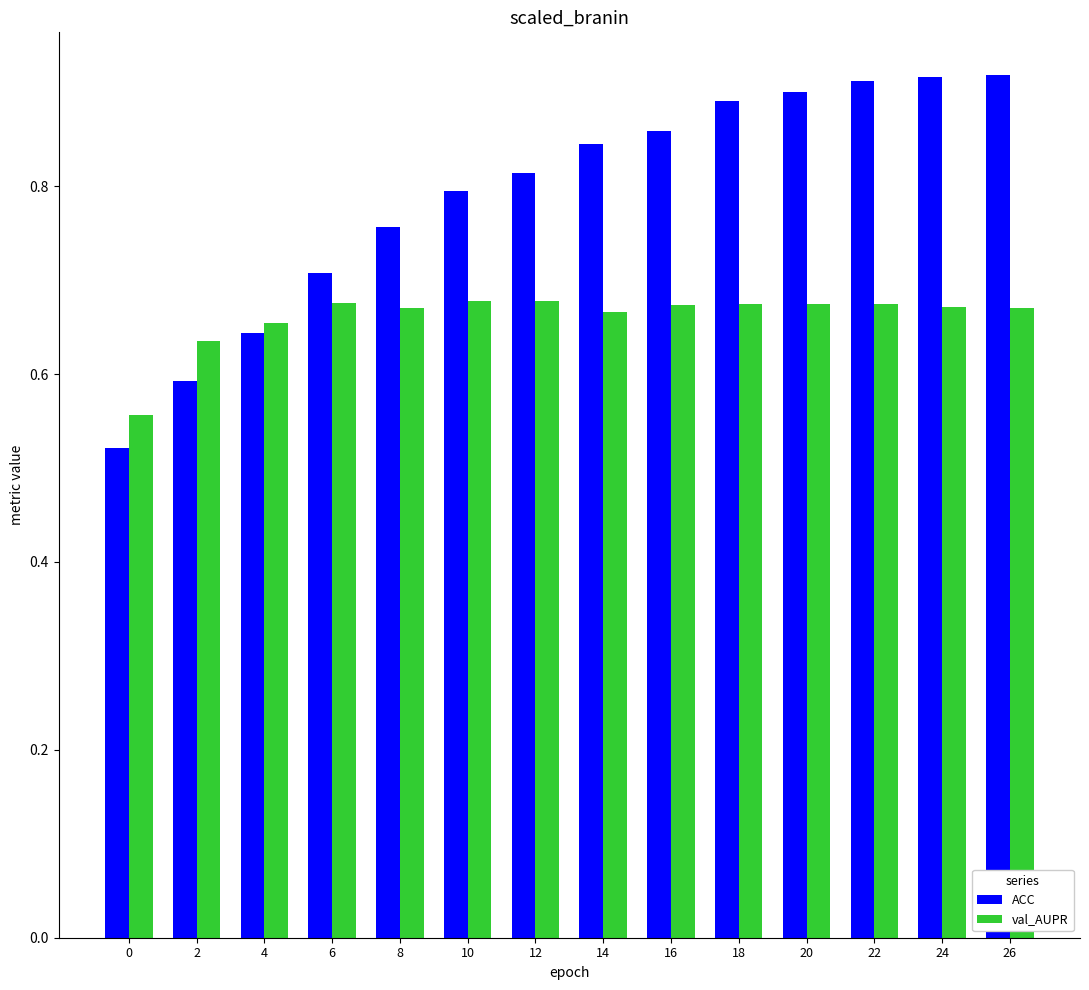

What is the sum of the ACC values at 8 and 10?

1.6